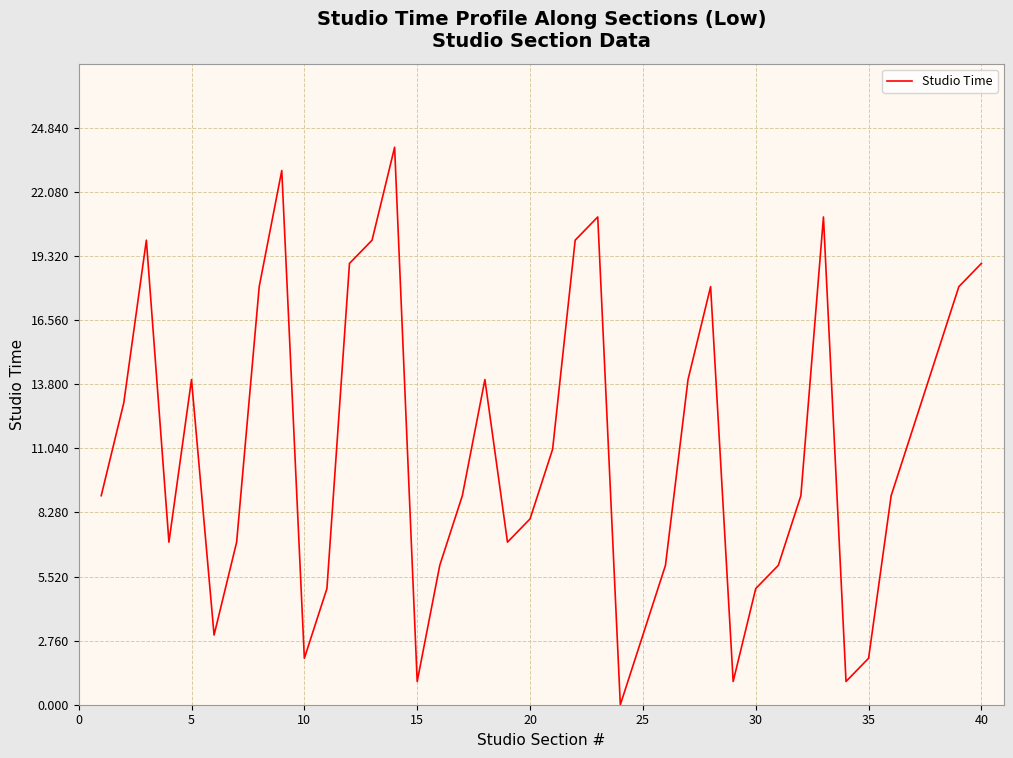

What is the maximum value shown in the chart?

24